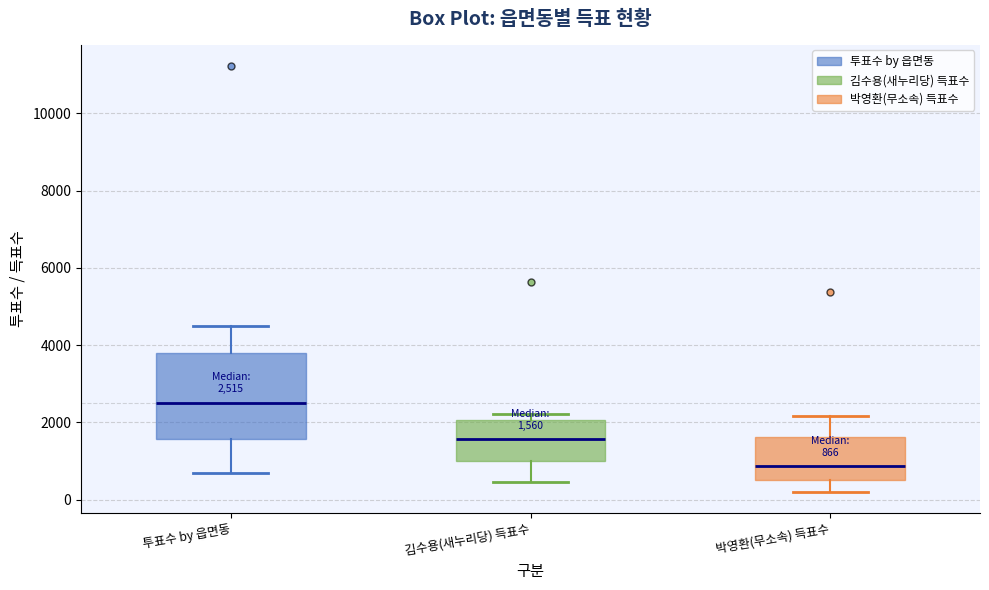

Which box's median line is the highest?

투표수 by 읍면동